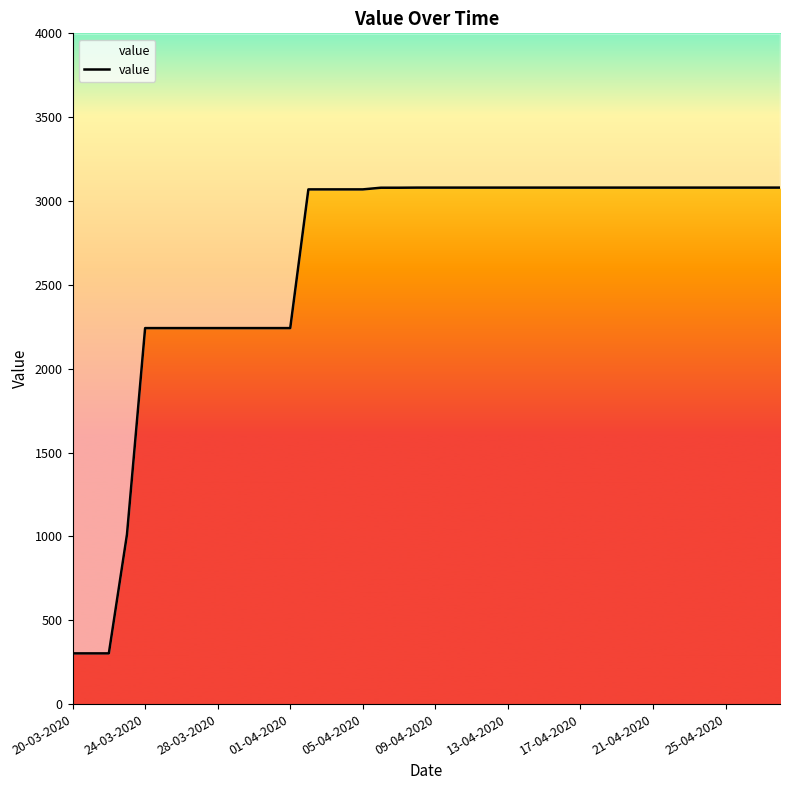

What is the greatest value displayed?

3080.0